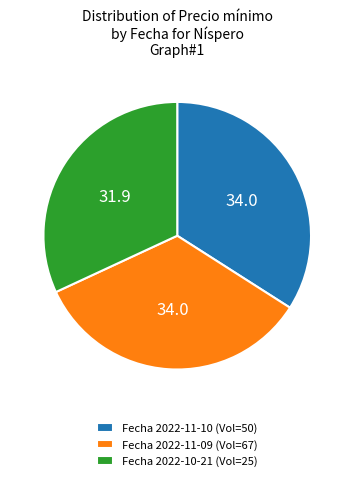

Does Fecha 2022-10-21 (Vol=25) represent more than half of the total?

No